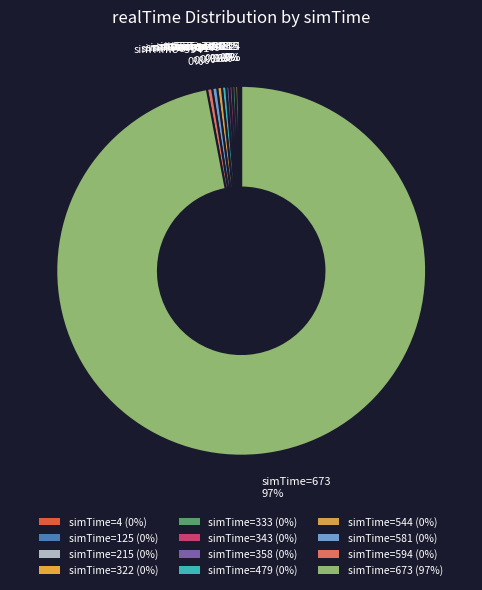

Which slice represents more than half of the pie?

simTime=673 97%